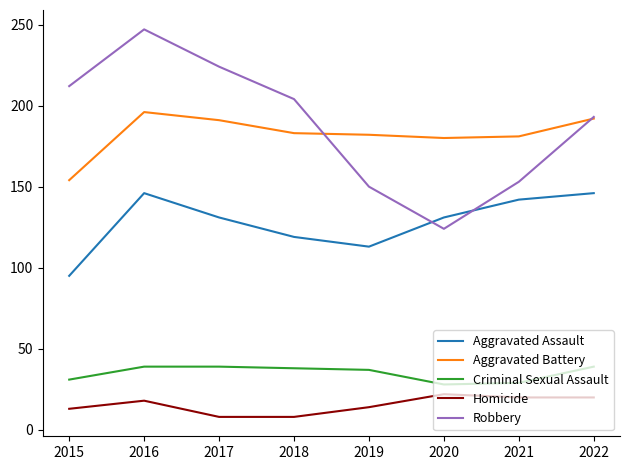

What is the spread (max minus min) of values at 2018?

196